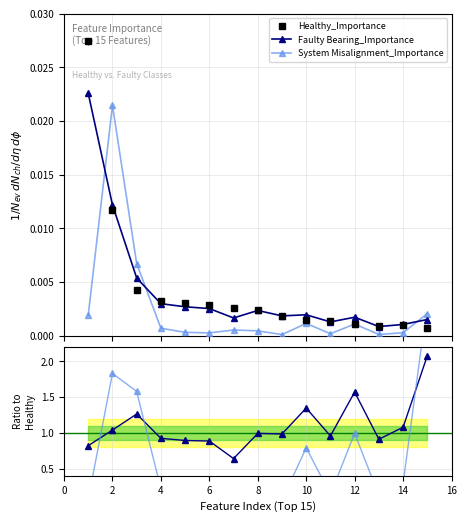

True or false: System Misalignment_Importance has more than 0 points higher than both neighbors.

True